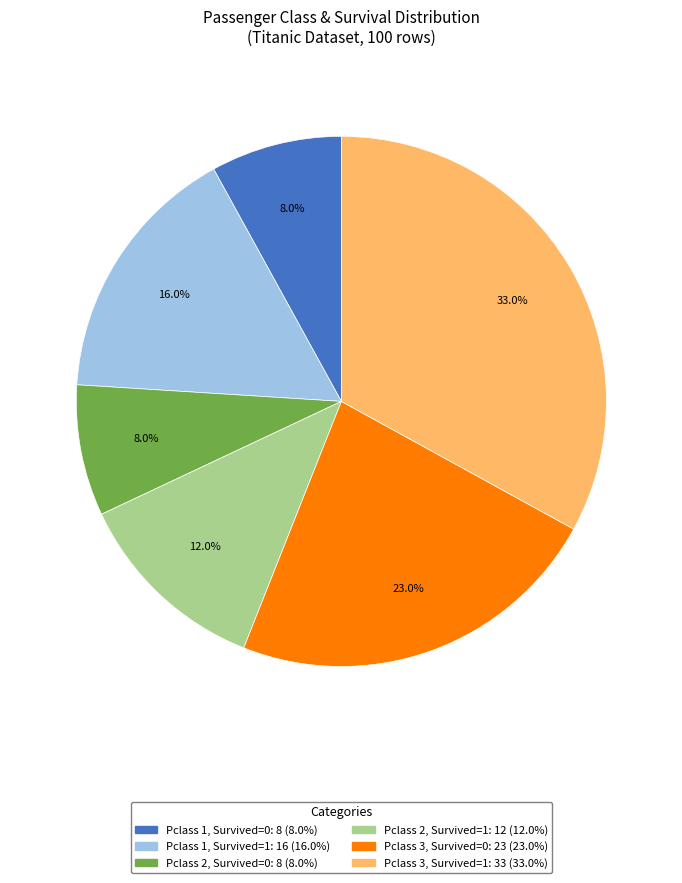

Does any single category account for the majority?

No